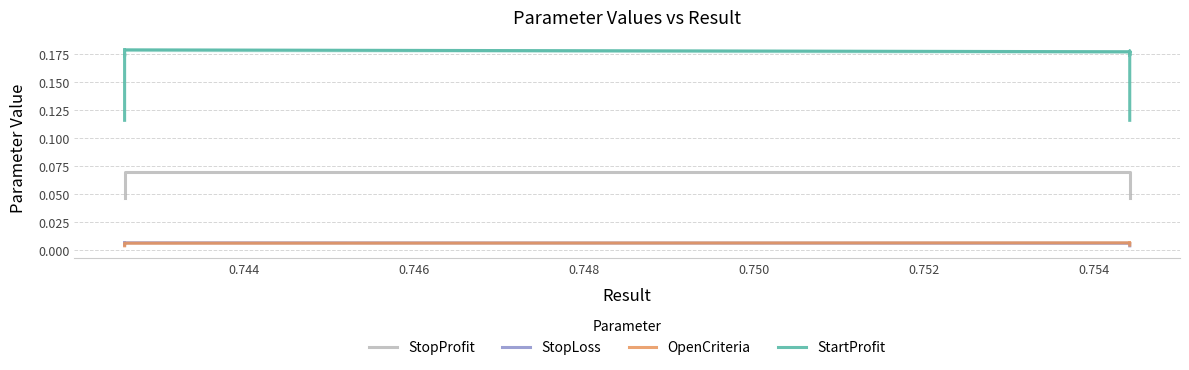

True or false: StopLoss and StartProfit cross at least once.

False